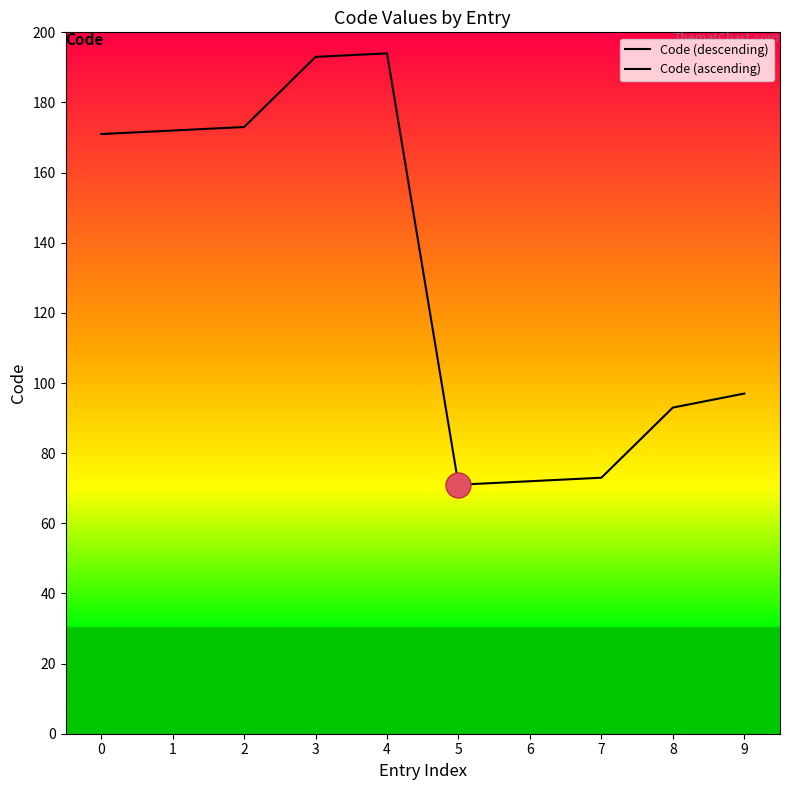

What is the difference between the values at Chiropracteur(73) and Psychothérapeute(172)?

99